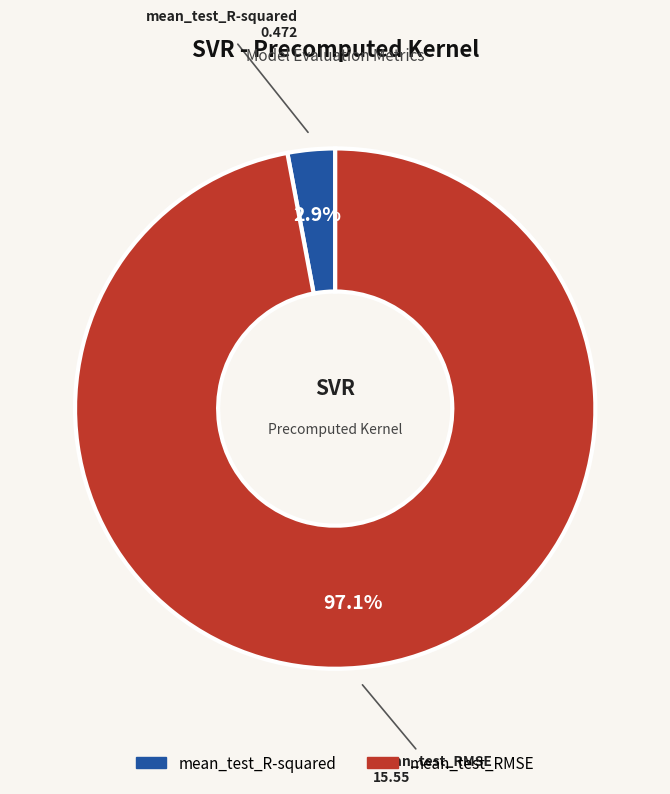

Is it true that mean_test_R-squared is 3% of the pie?

True